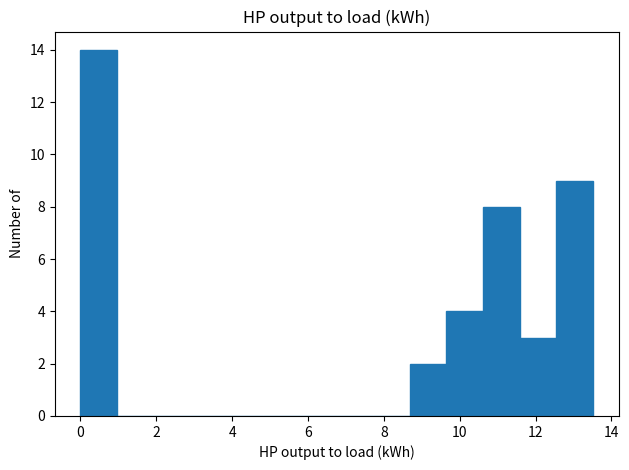

What is the height of the bar covering 10.6 to 11.6 on the x-axis? Neither the bar edges nor the heights are printed on the chart, so give them approximately, as read against the axes.

8